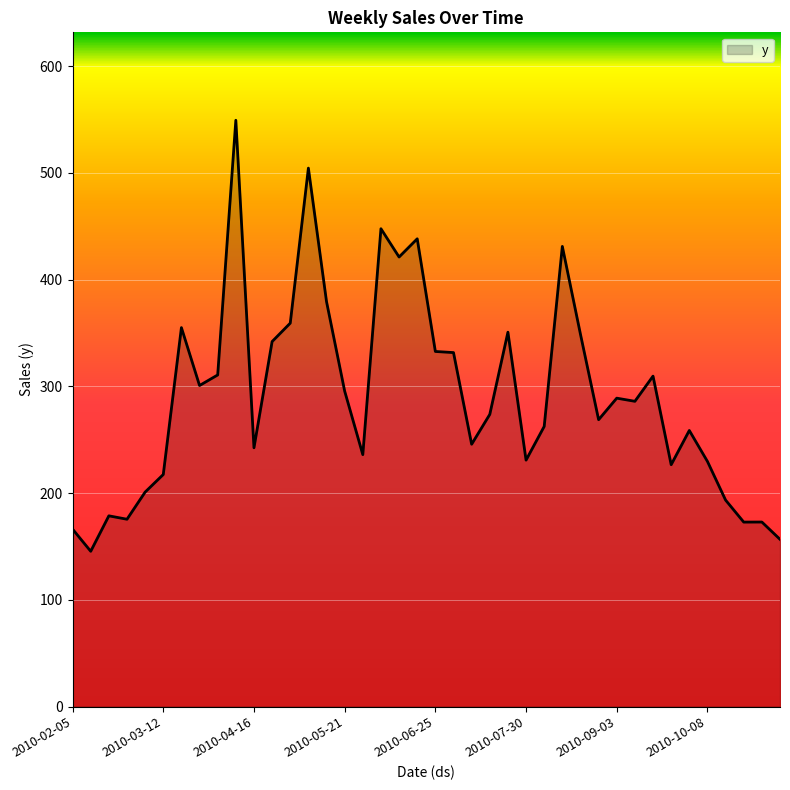

What is the smallest value displayed?

145.4